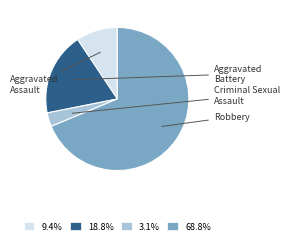

True or false: Criminal Sexual Assault accounts for 15% of the total.

False